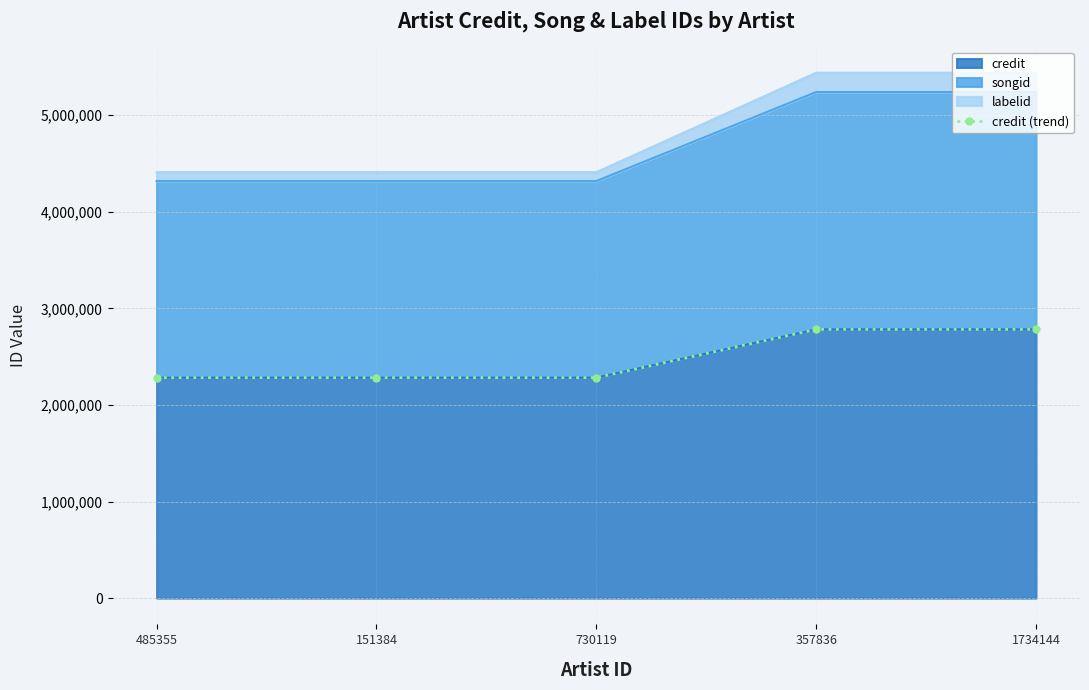

What is the highest value of the credit series?

2782842